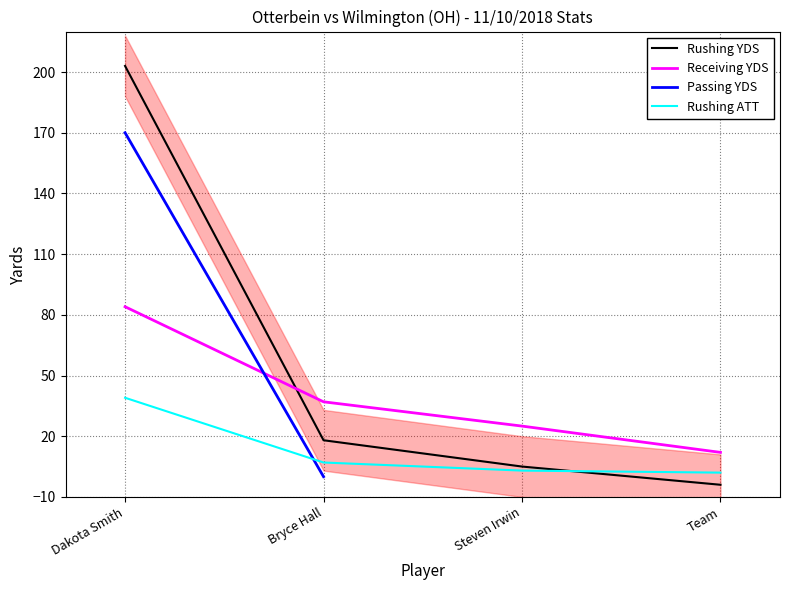

True or false: Receiving YDS has more than 0 points higher than both neighbors.

False